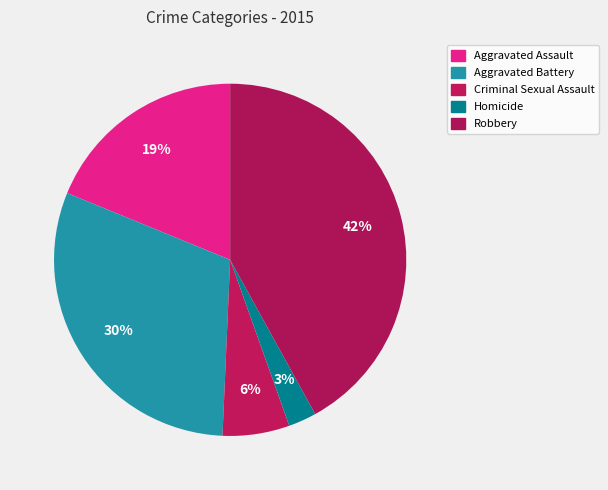

To the nearest percent, what portion does Aggravated Assault represent?

19%